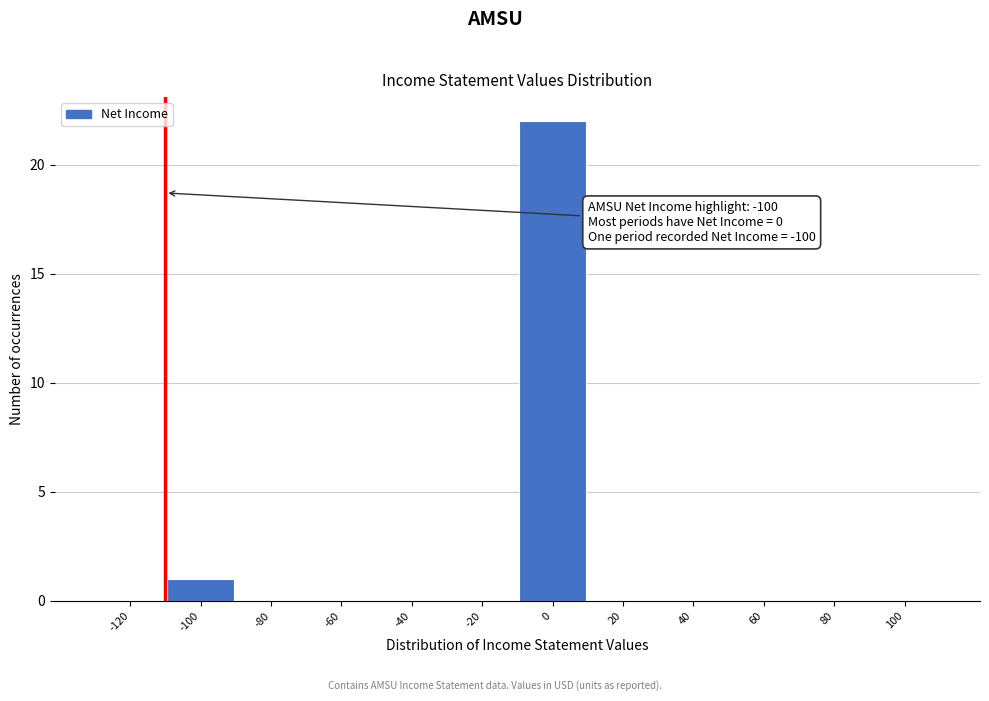

Reading left to right, transcribe all the data shown in this chart.

-120=0	-100=1	-80=0	-60=0	-40=0	-20=0	0=22	20=0	40=0	60=0	80=0	100=0